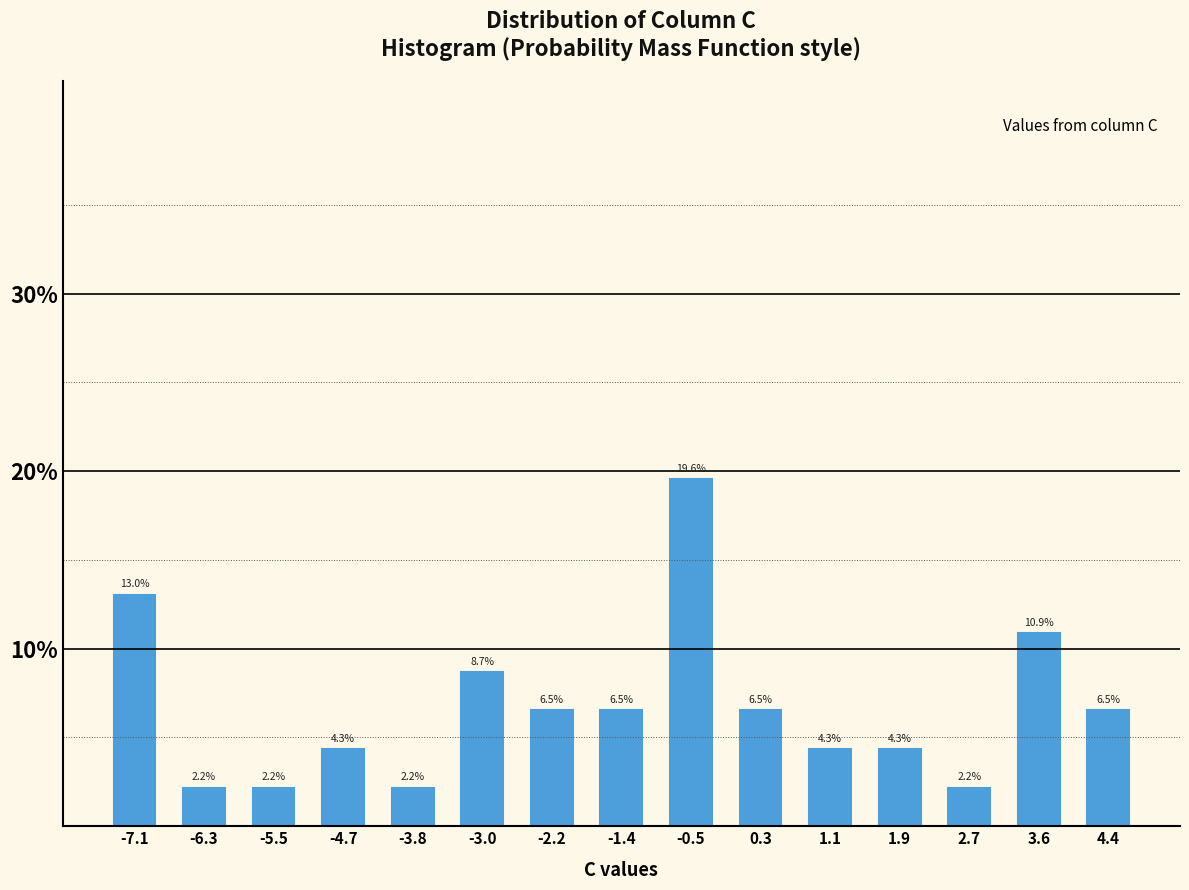

What is the height of the bar covering -4.2 to -3.4 on the x-axis? The bar edges are not printed on the chart, so give them approximately, as read against the axis.

2.2